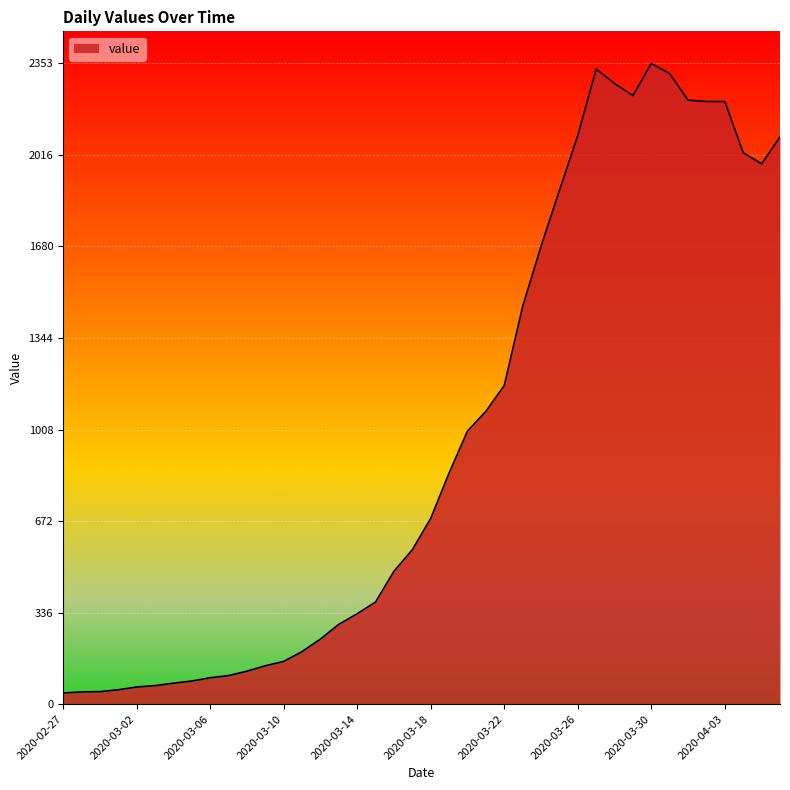

What is the difference between the maximum and minimum values?

2312